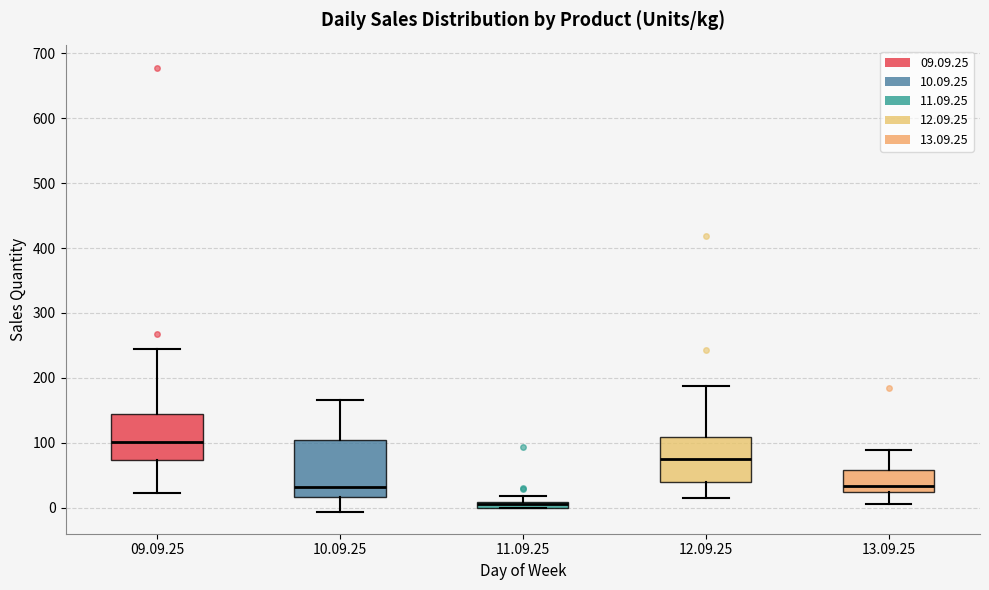

Which box is the tallest, from its lower edge to its upper edge?

10.09.25